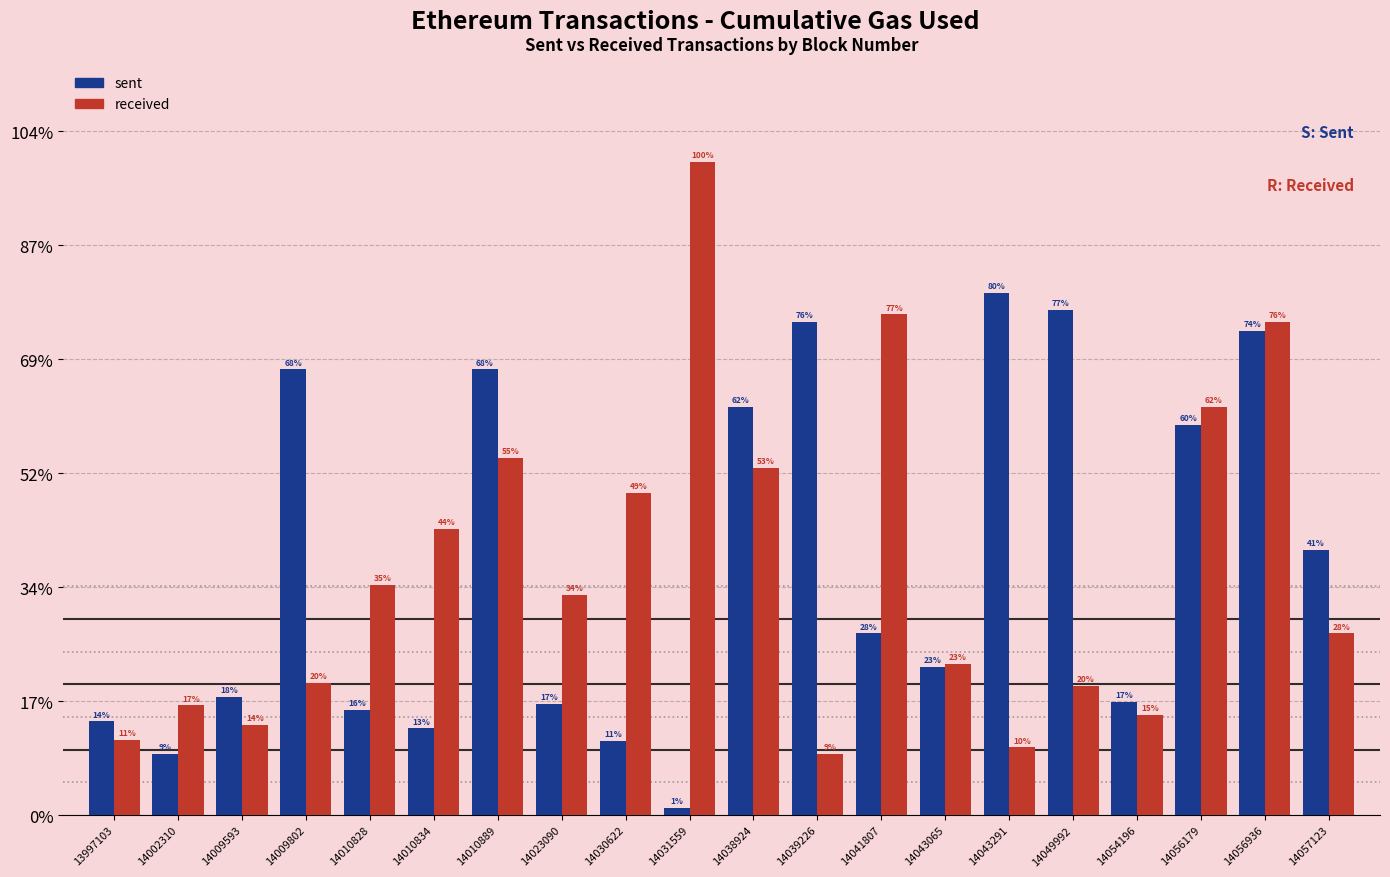

List the series in order of their overall mean, lowest first.

received, sent